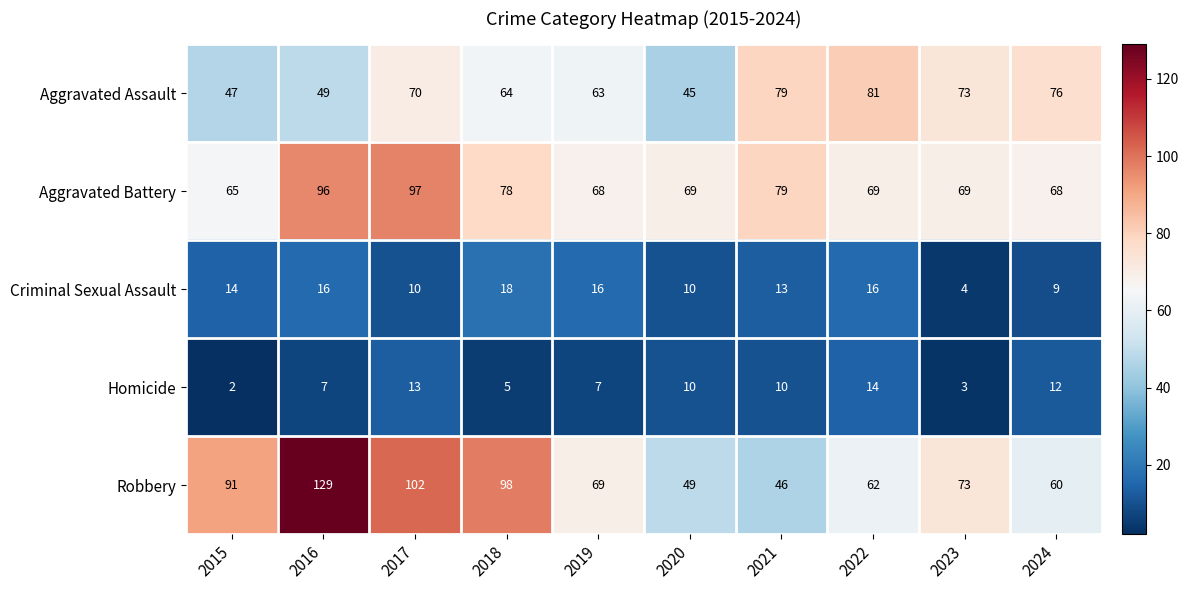

What is the average value of the Homicide series?

8